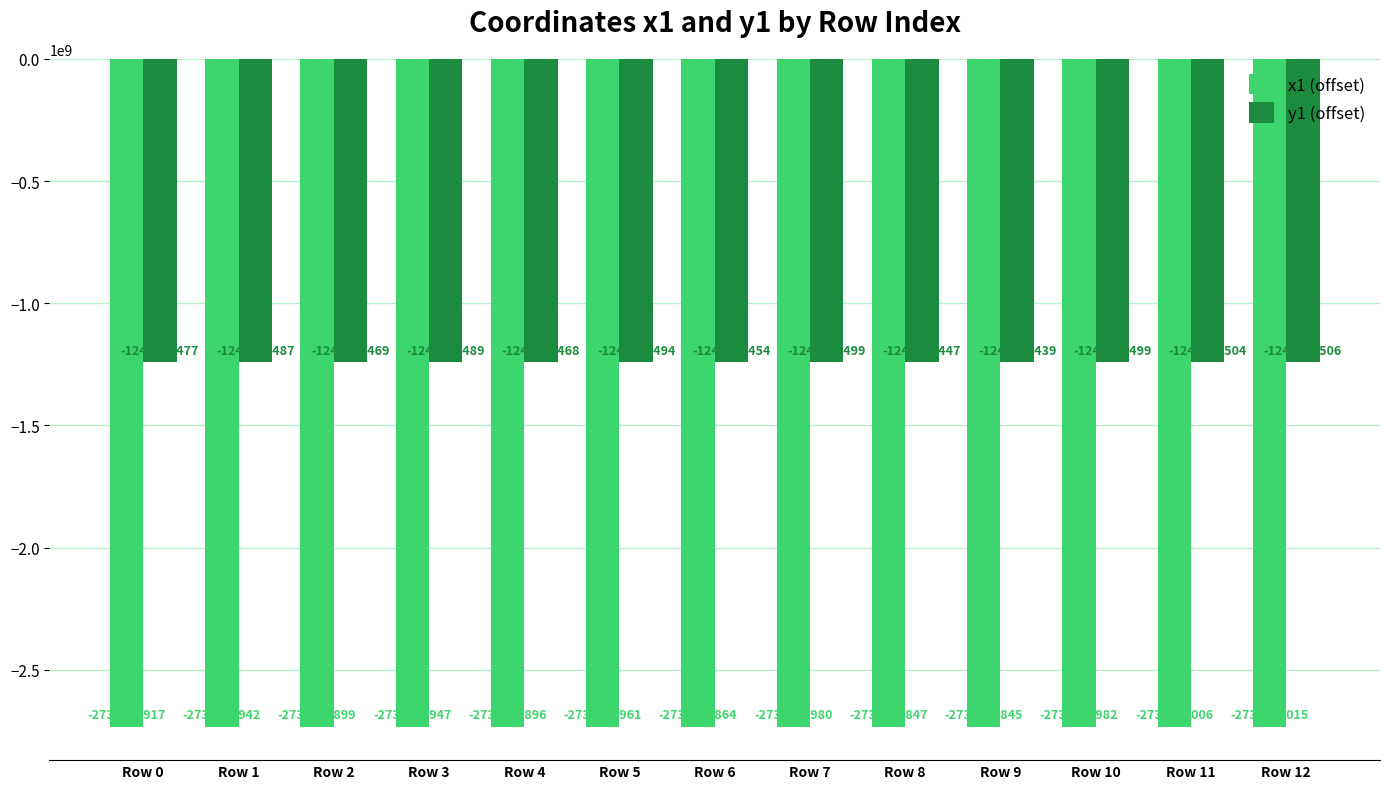

Which series changed the most between Row 4 and Row 5?

x1 (offset)